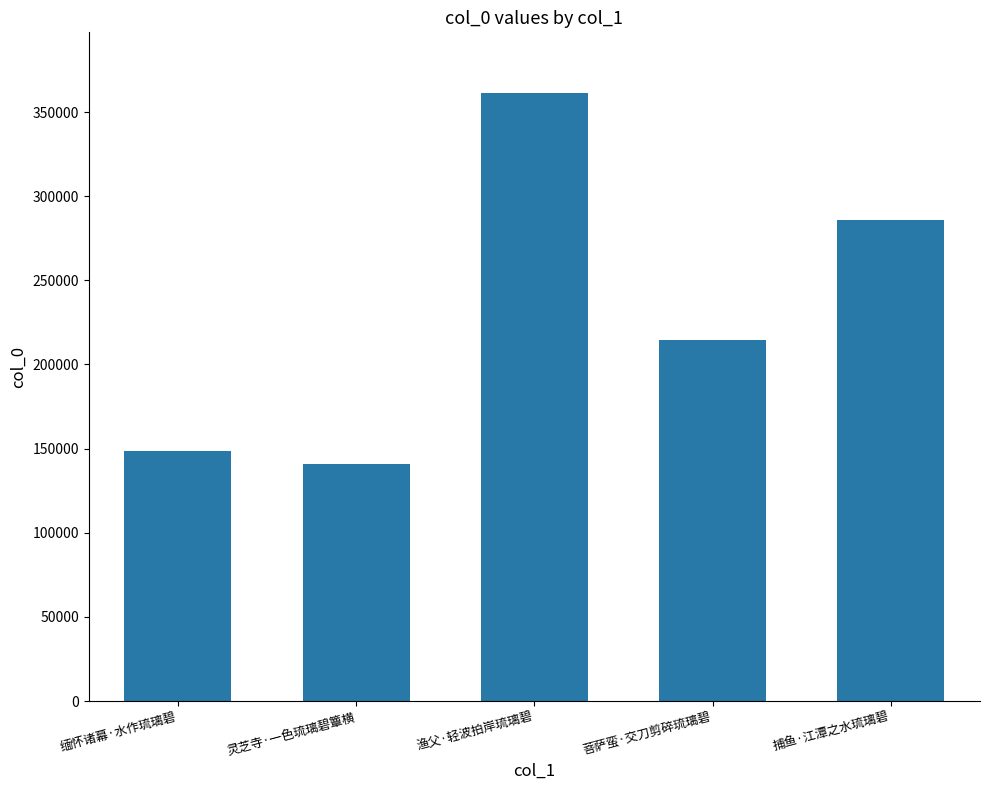

What is the label of the 2nd bar from the right?

菩萨蛮·交刀剪碎琉璃碧